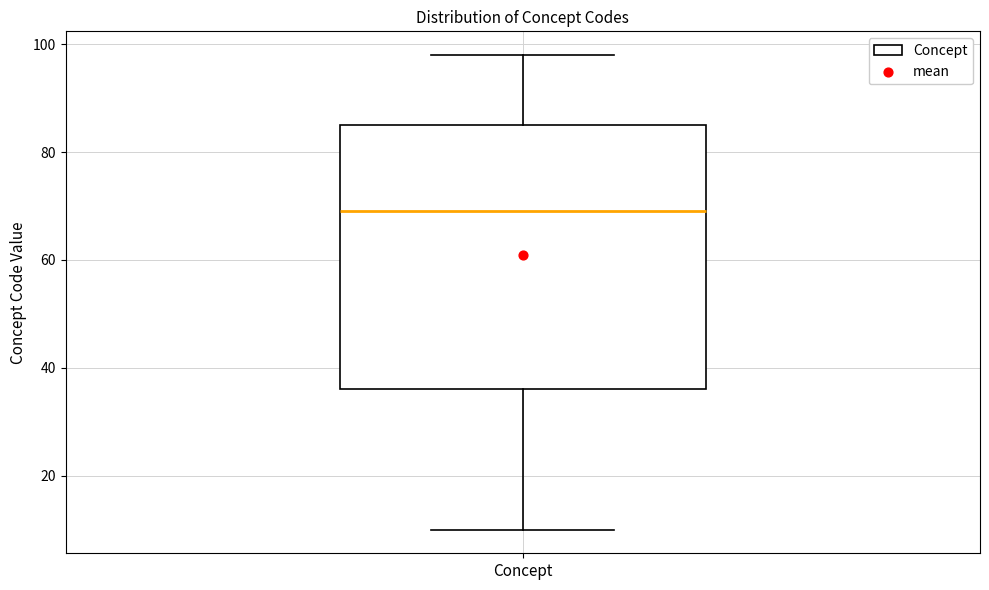

Transcribe this box plot: give where the median line is, the range the box spans, and where the two whiskers end, as read against the y-axis. The values are not printed on the chart, so give them approximately, as read against the axis.

median 70, box 36 to 86, whiskers 10 to 98